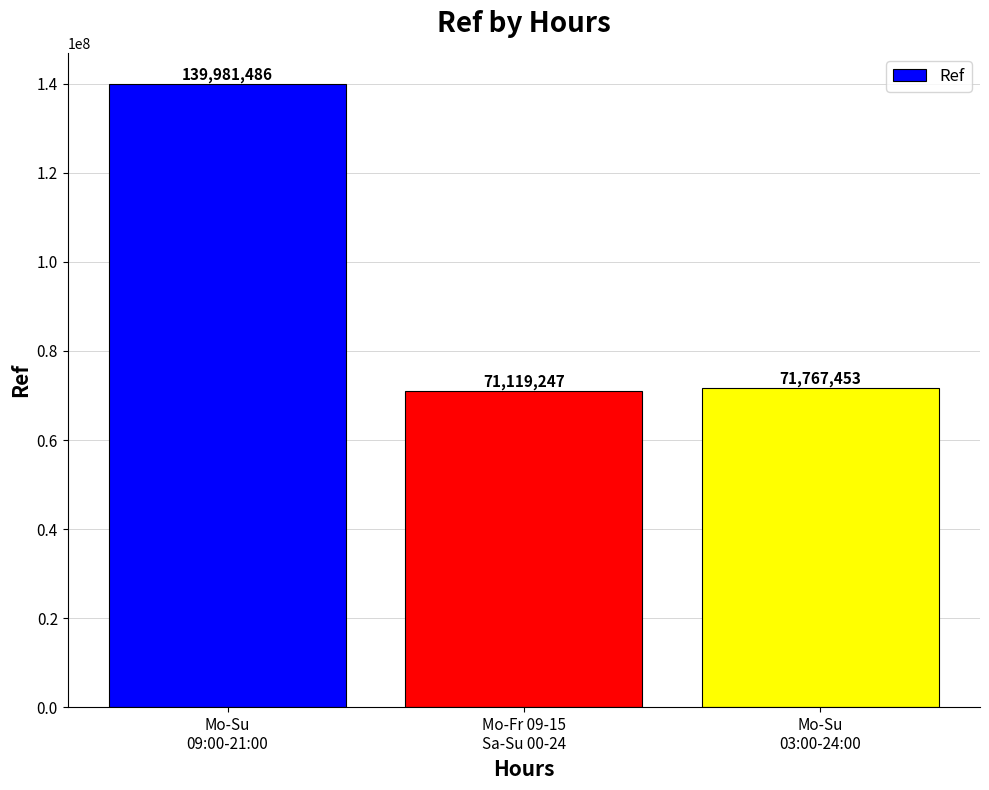

What is the greatest value displayed?

139981486